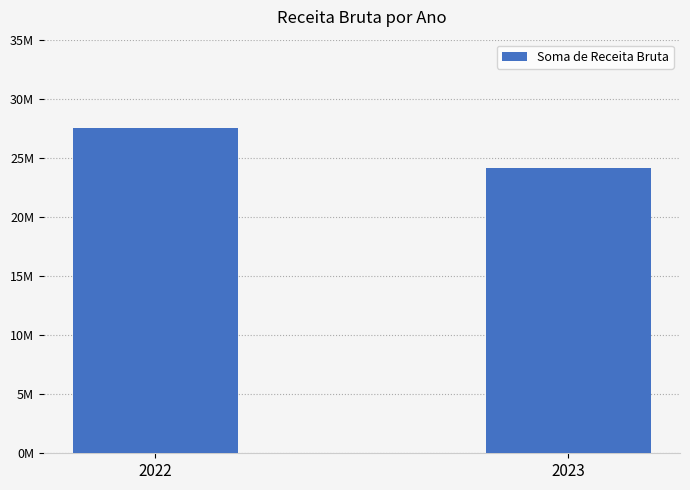

Reading left to right, what are all the values shown in this chart?

27510962	24144660